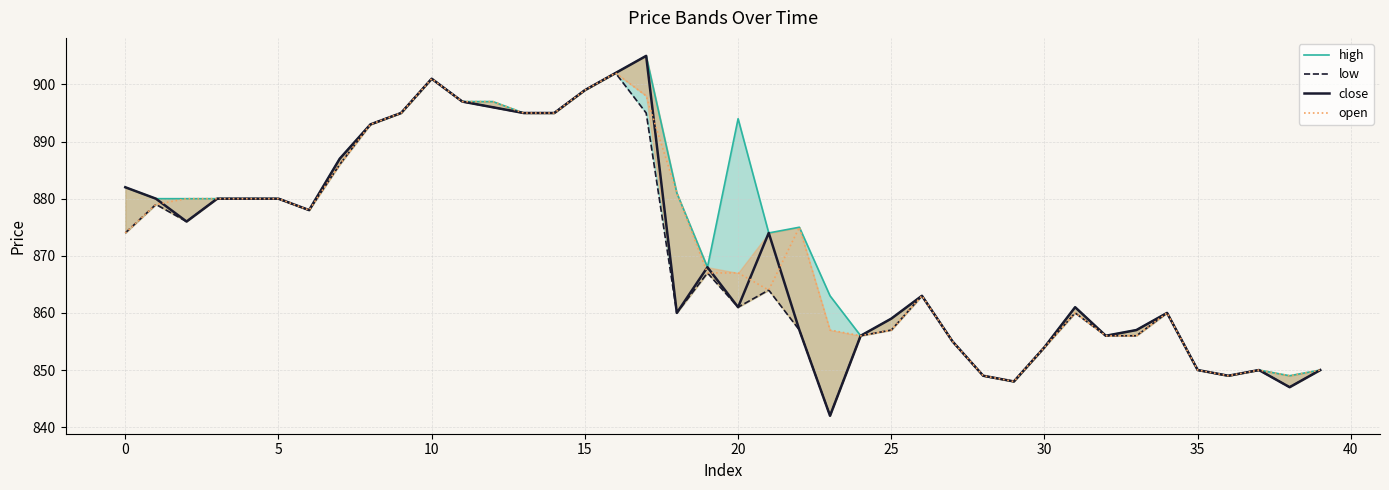

How many series are shown in this chart?

4